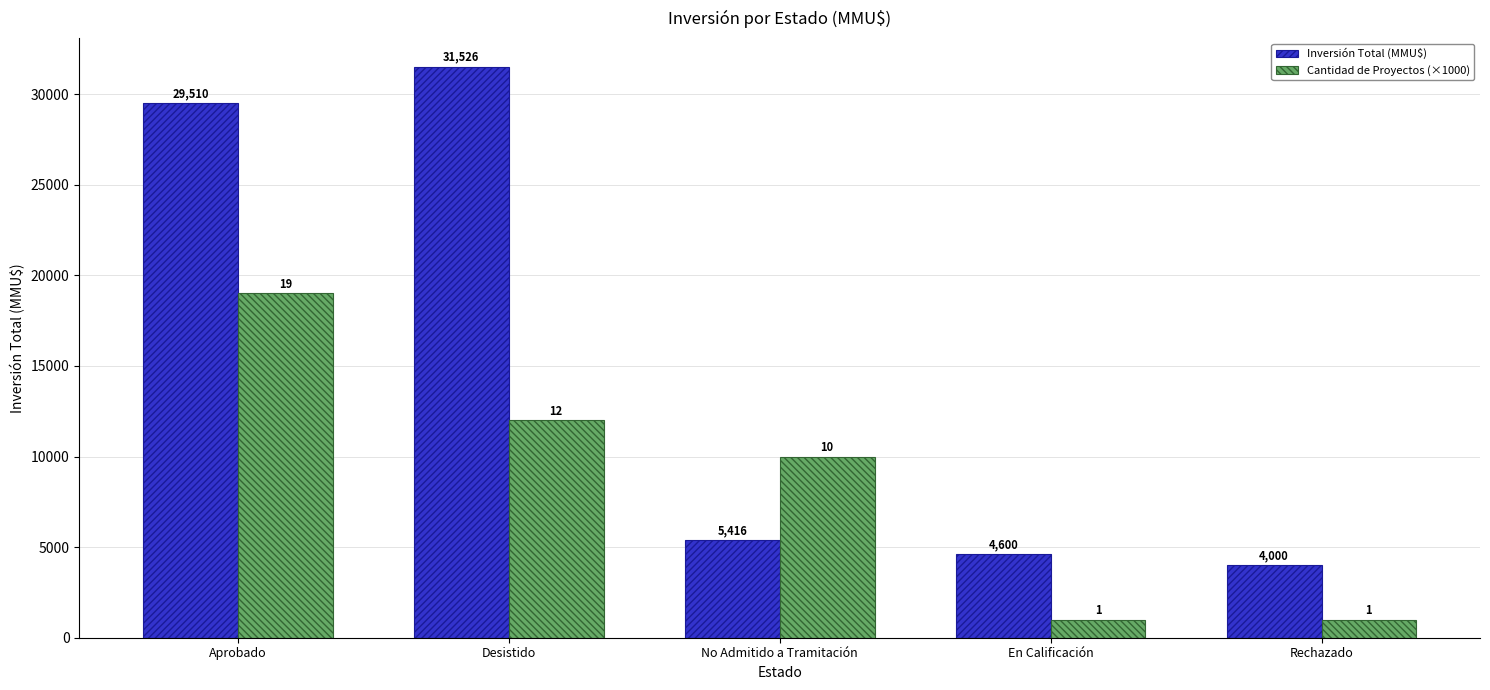

What is the label of the 1st bar from the right?

Rechazado